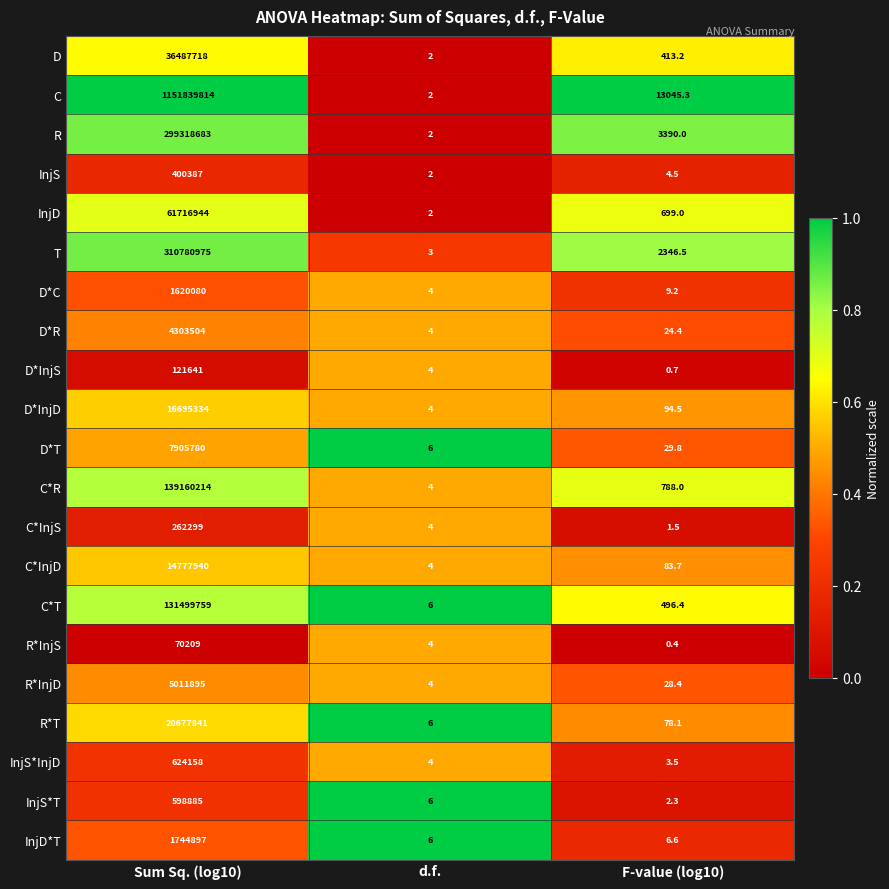

At which category is the sum across all series the highest?

Sum Sq. (log10)